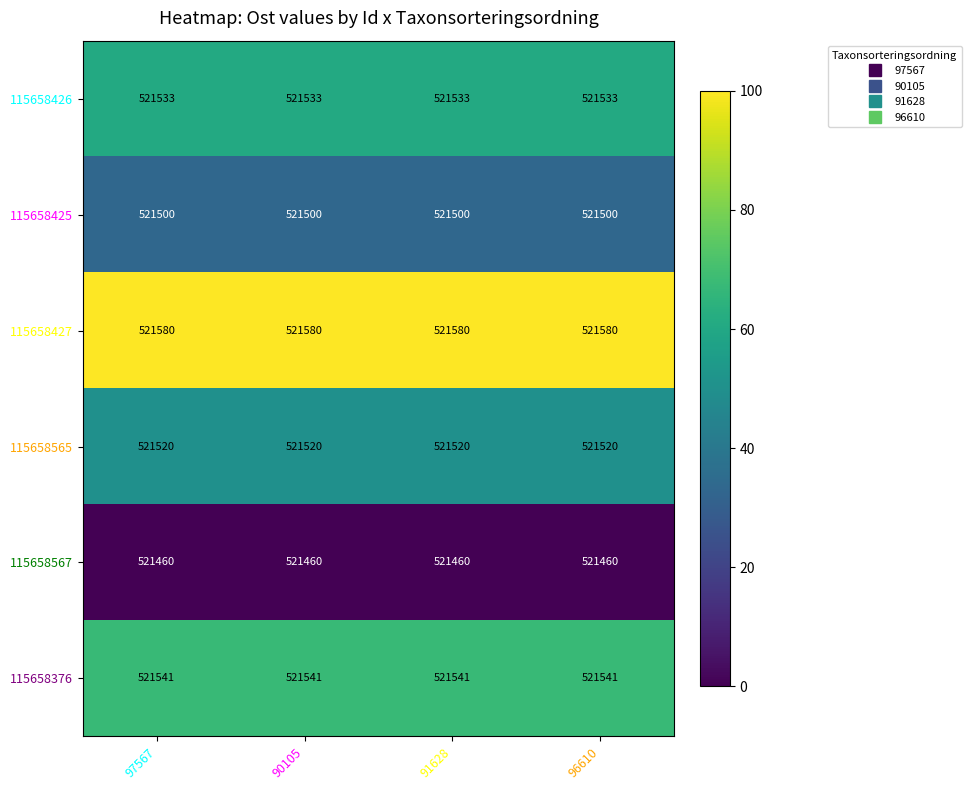

List the series in order of their peak value, lowest first.

115658567, 115658425, 115658565, 115658426, 115658376, 115658427